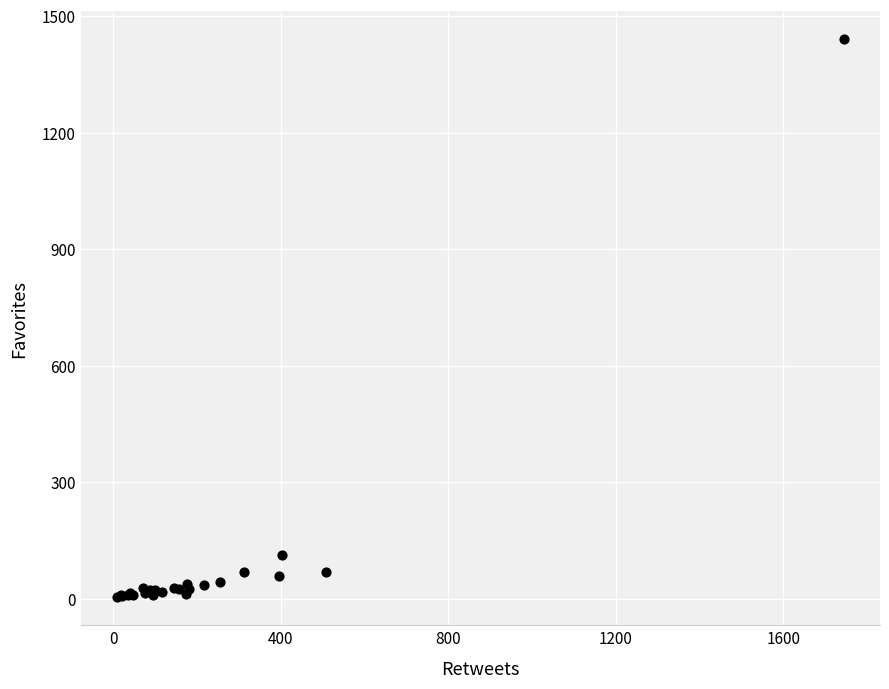

What Y value in the scatter plot is closest to 722?

112